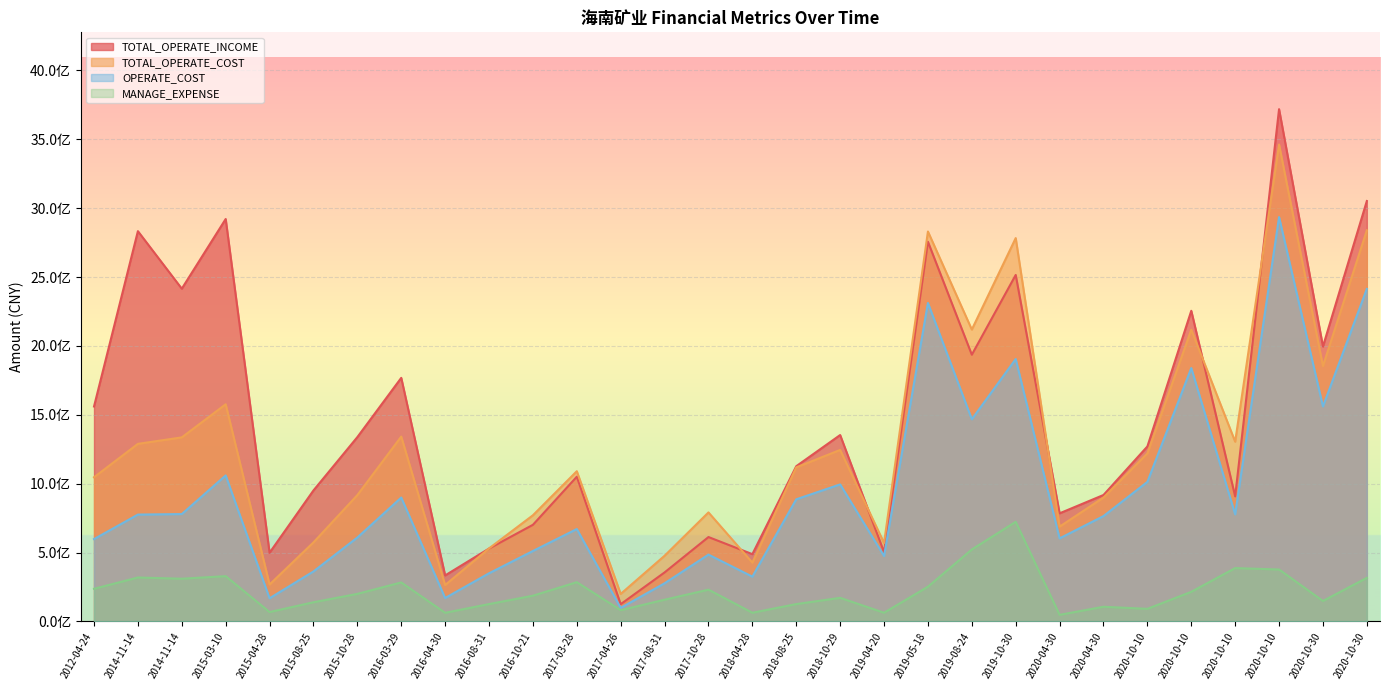

At which category is the sum across all series the highest?

2020-10-10